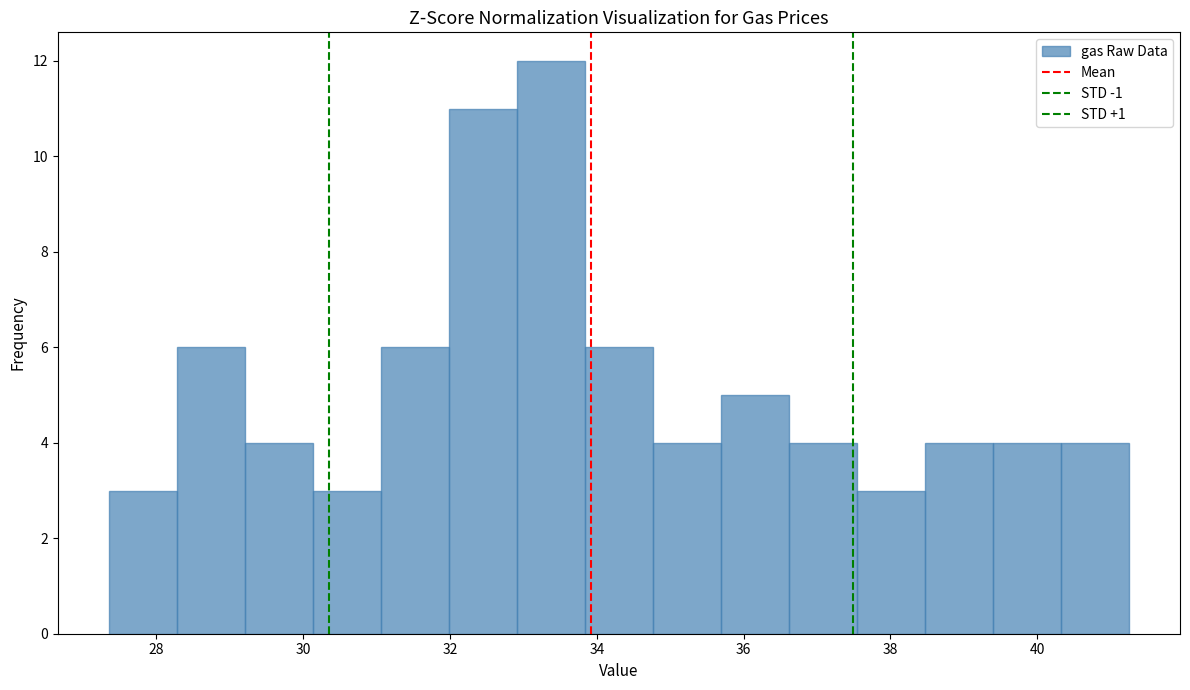

How tall is the bar that spans 34.8 to 35.6 on the x-axis? Neither the bar edges nor the heights are printed on the chart, so give them approximately, as read against the axes.

4